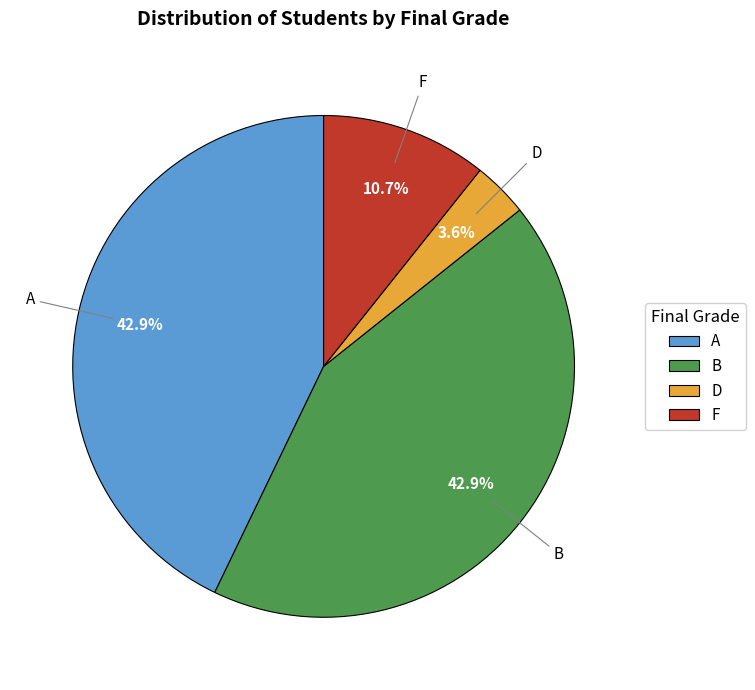

What percentage is NOT represented by A?

57.1%